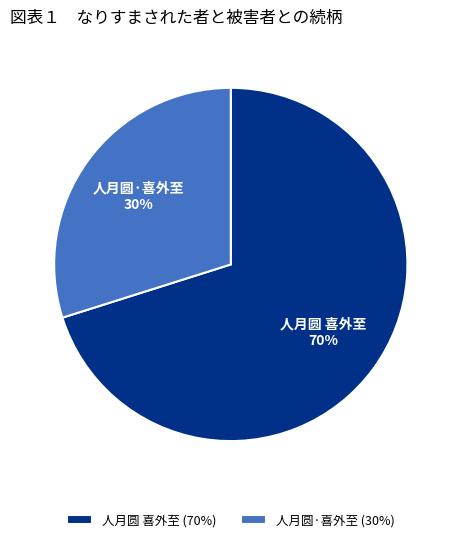

To the nearest percent, what portion does 人月圆·喜外至 represent?

30%